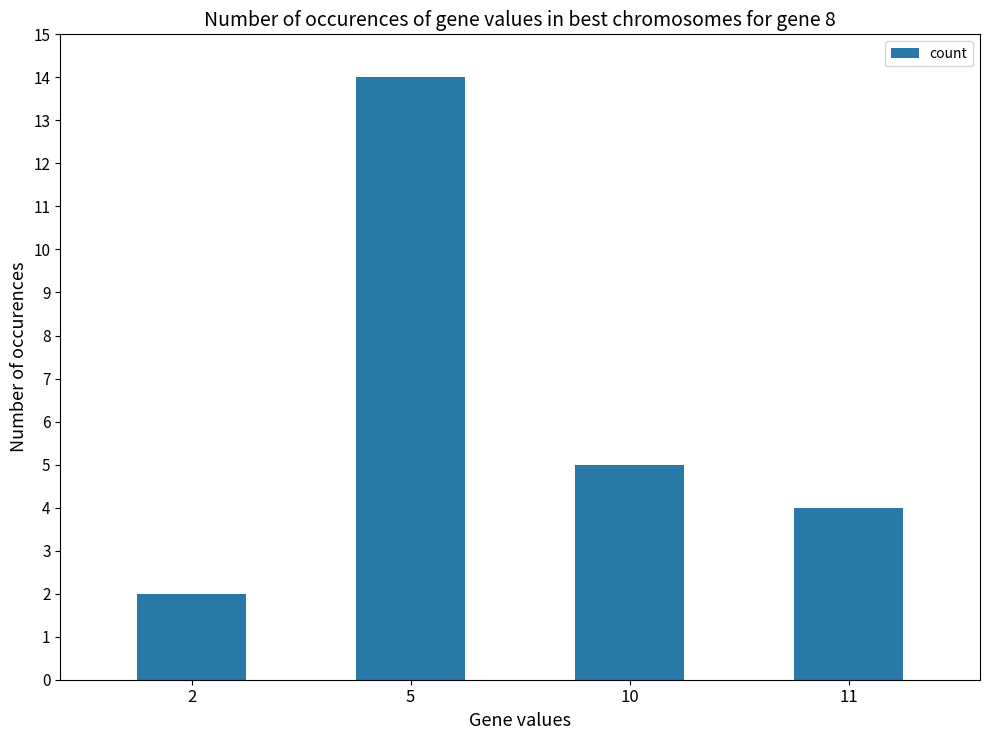

Between 2 and 11, which is larger?

11